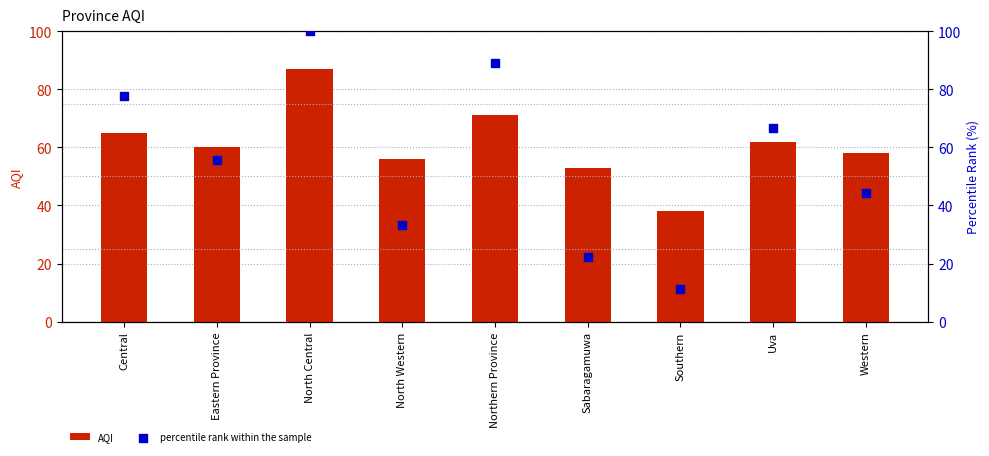

What is the total value across all series at Sabaragamuwa?

75.2